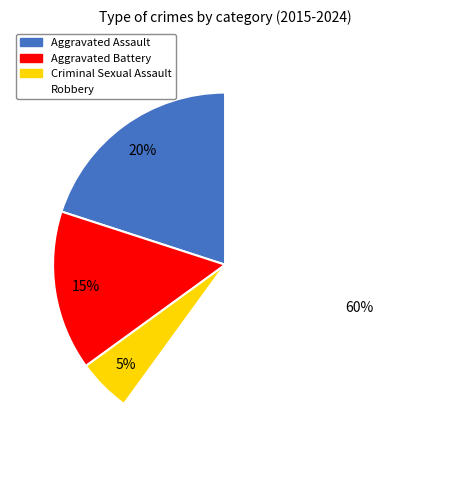

The Aggravated Assault slice represents 20% of the pie. True or false?

True